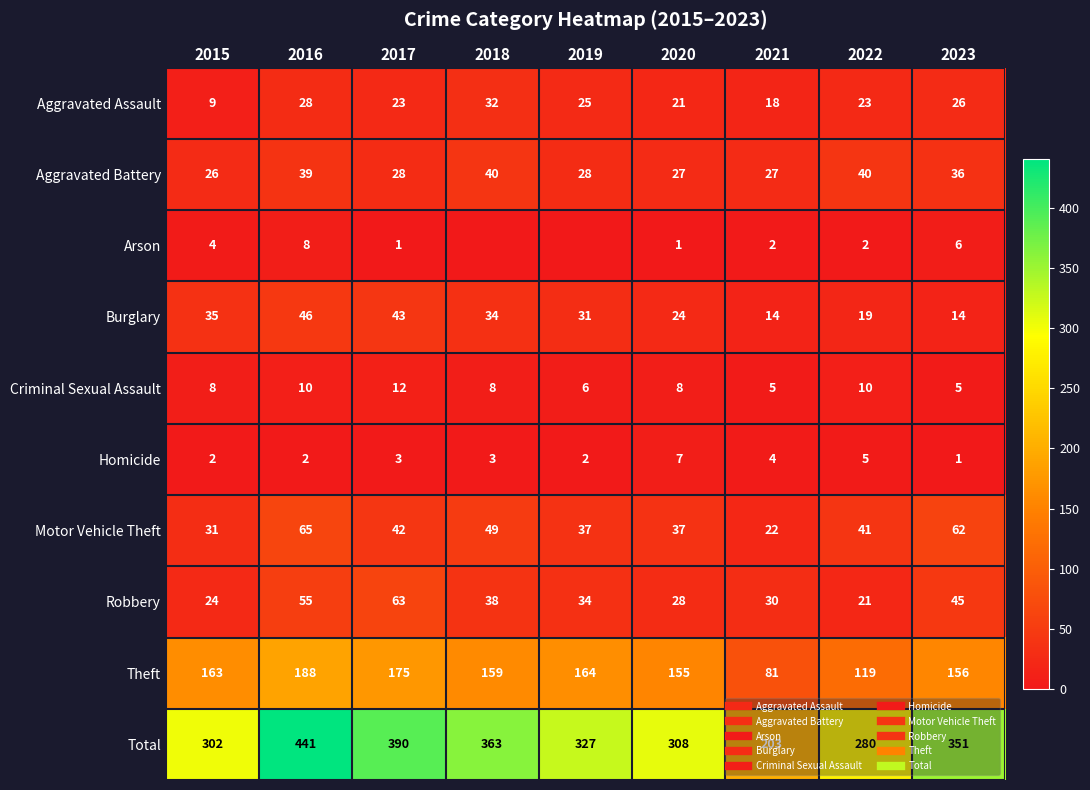

Where does the Arson series first go above 2?

2015